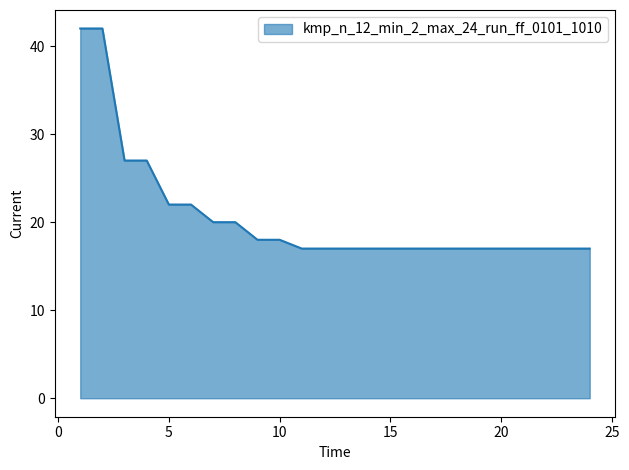

What is the sum of all values?

496